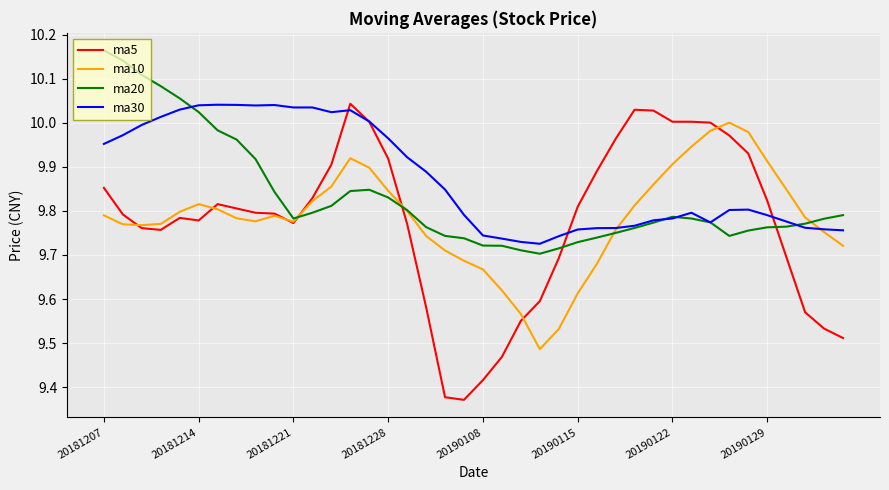

Which series has the widest spread of values?

ma5